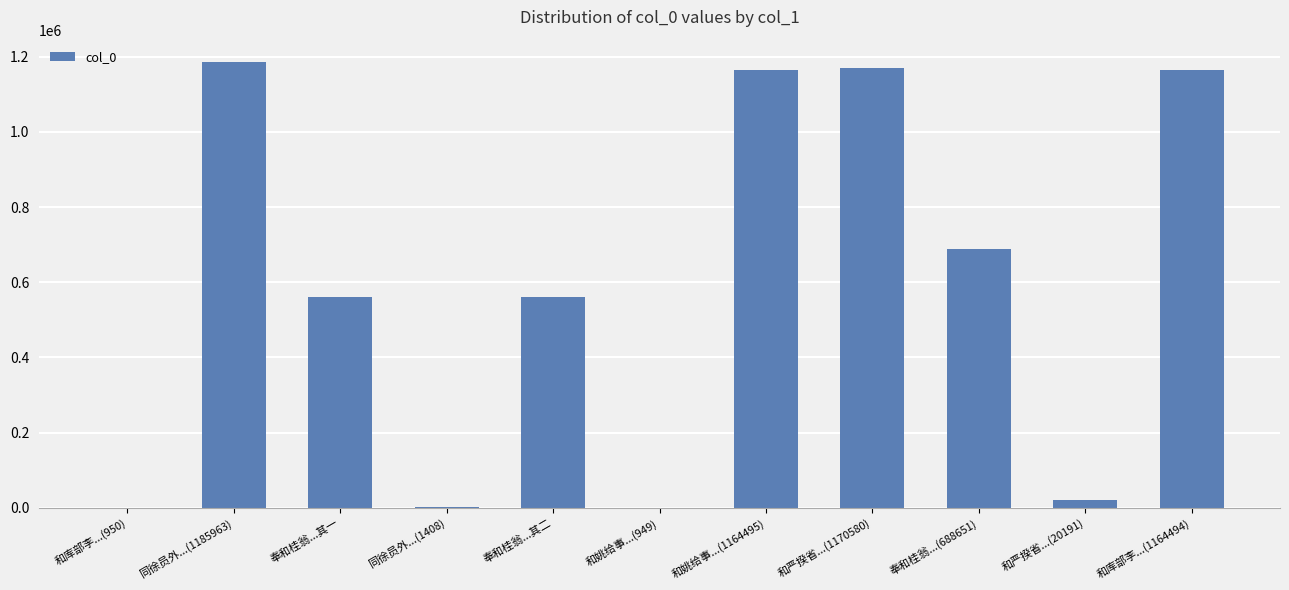

What is the greatest value displayed?

1185963